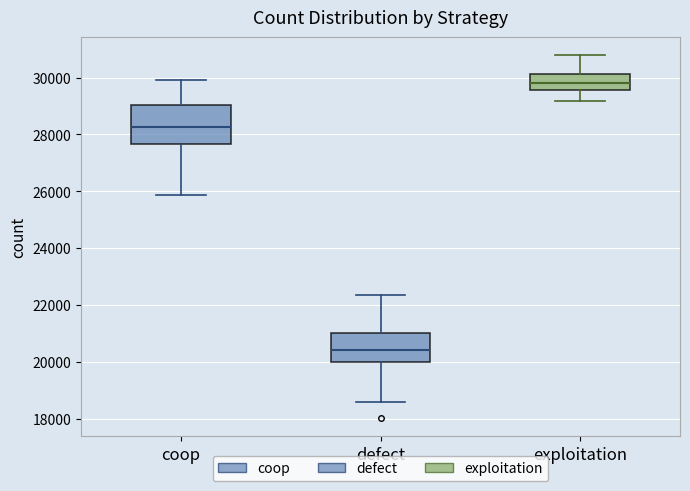

Comparing the boxes themselves (not the whiskers), which one is the tallest?

coop